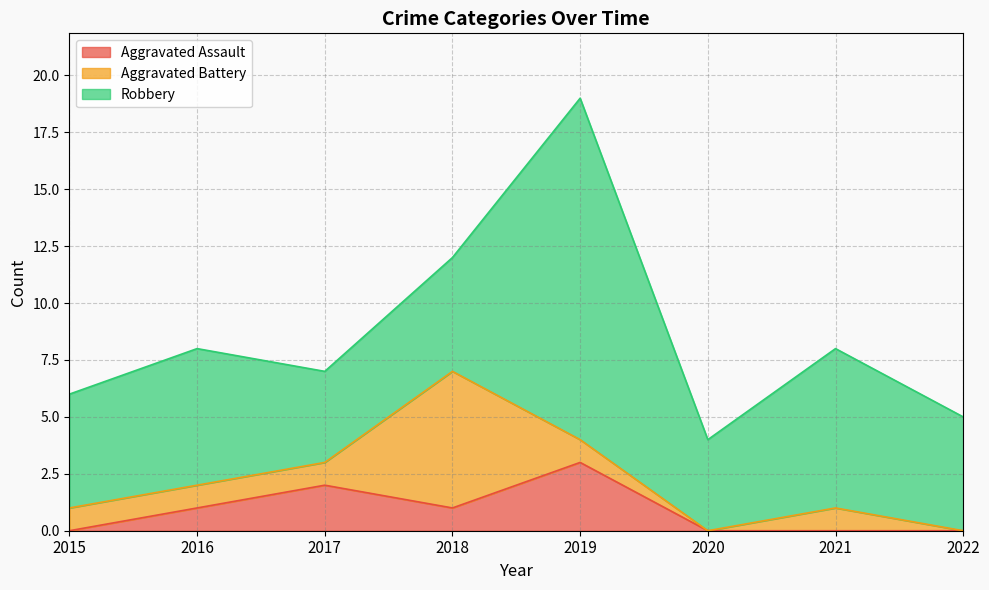

Which category has the highest value in the Aggravated Assault series?

2019